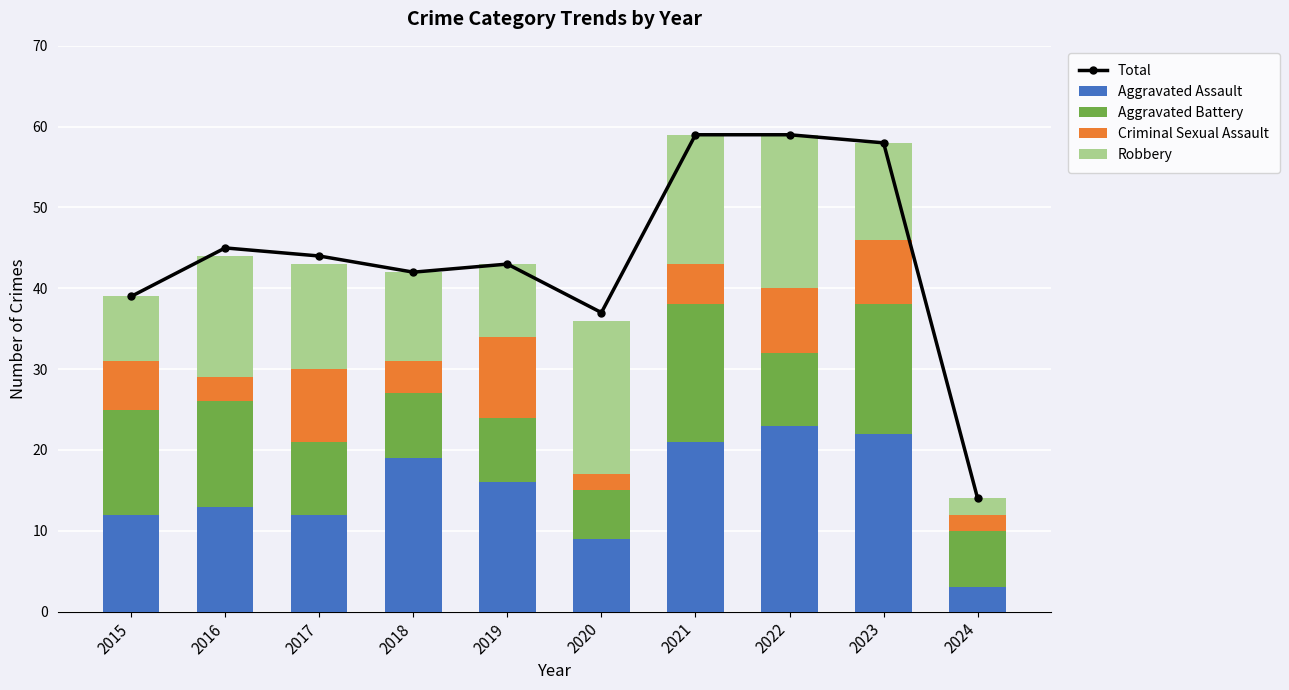

What is the difference between the Total values at 2019 and 2018?

1